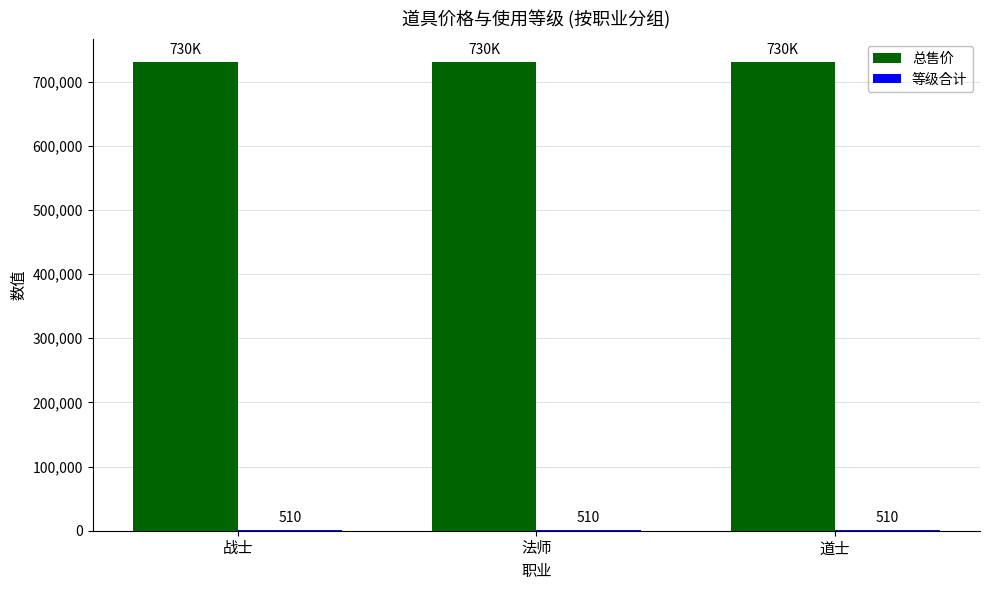

What is the total value across all series at 法师?

730510